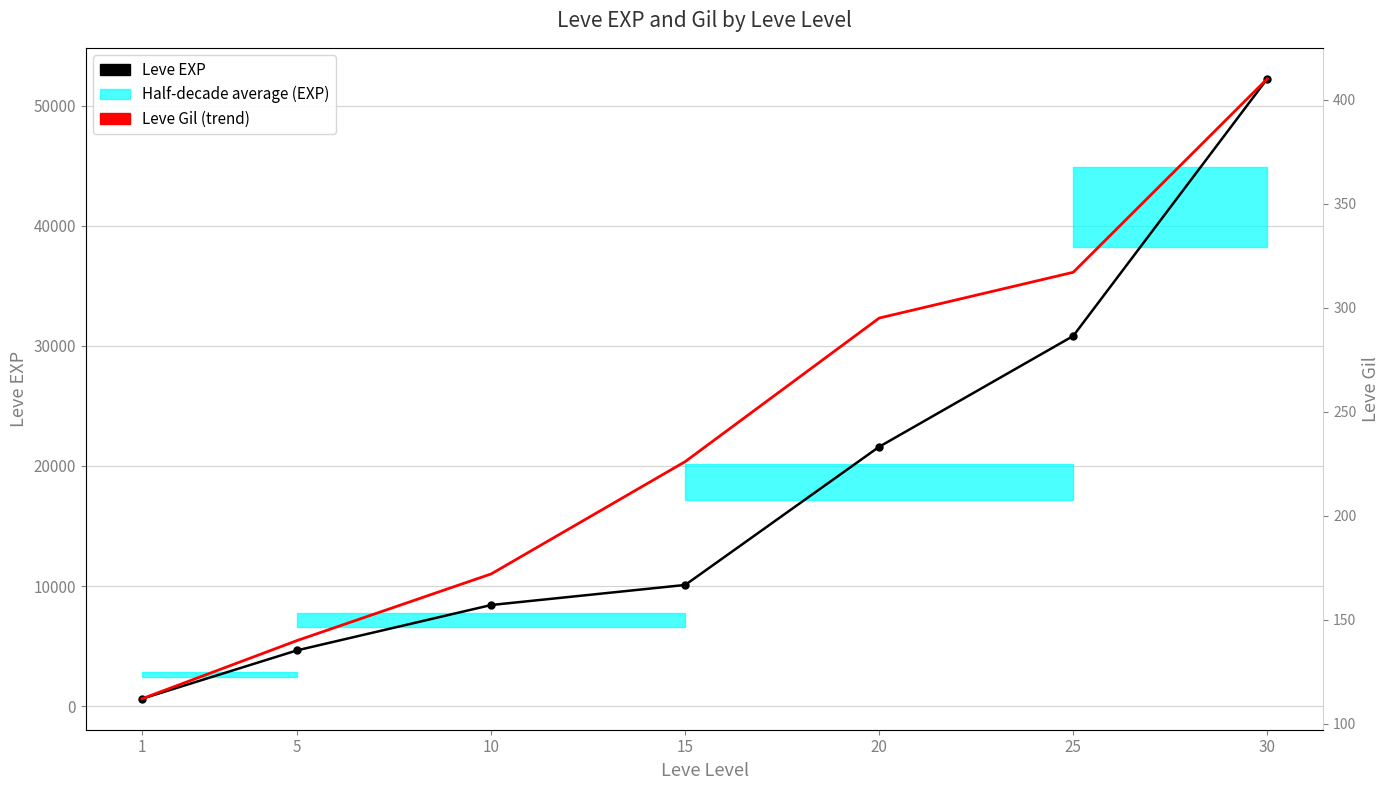

What is the sum of all Leve Gil values?

1672